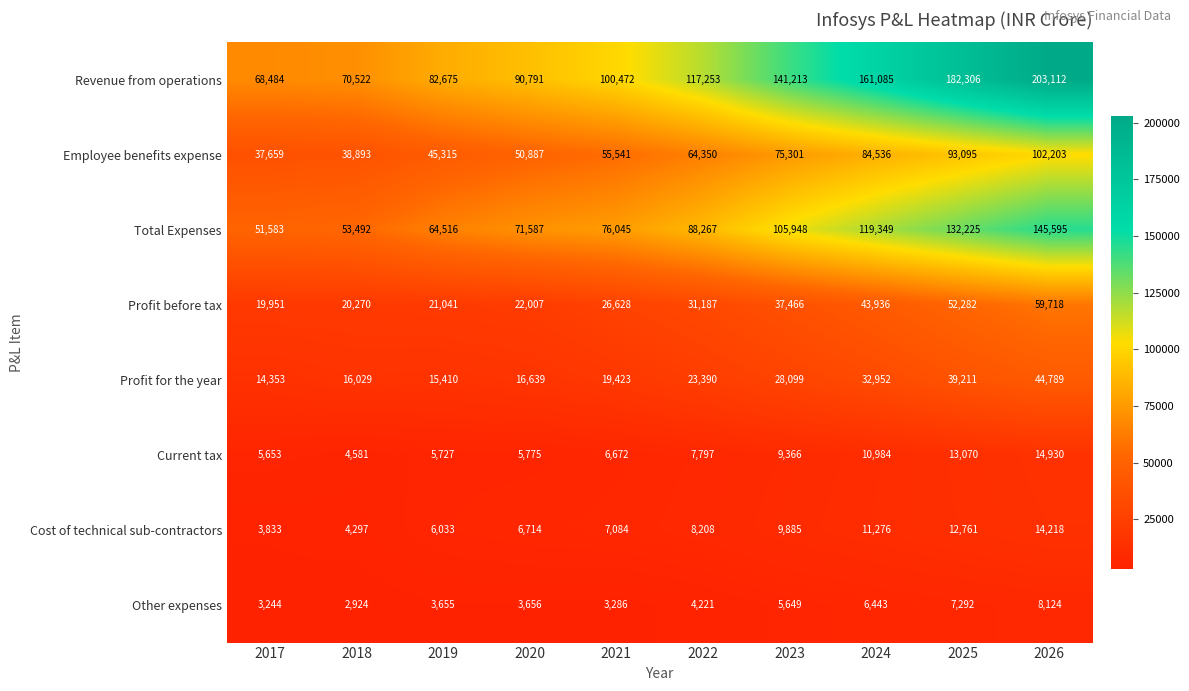

What is the spread (max minus min) of values at 2021?

97186